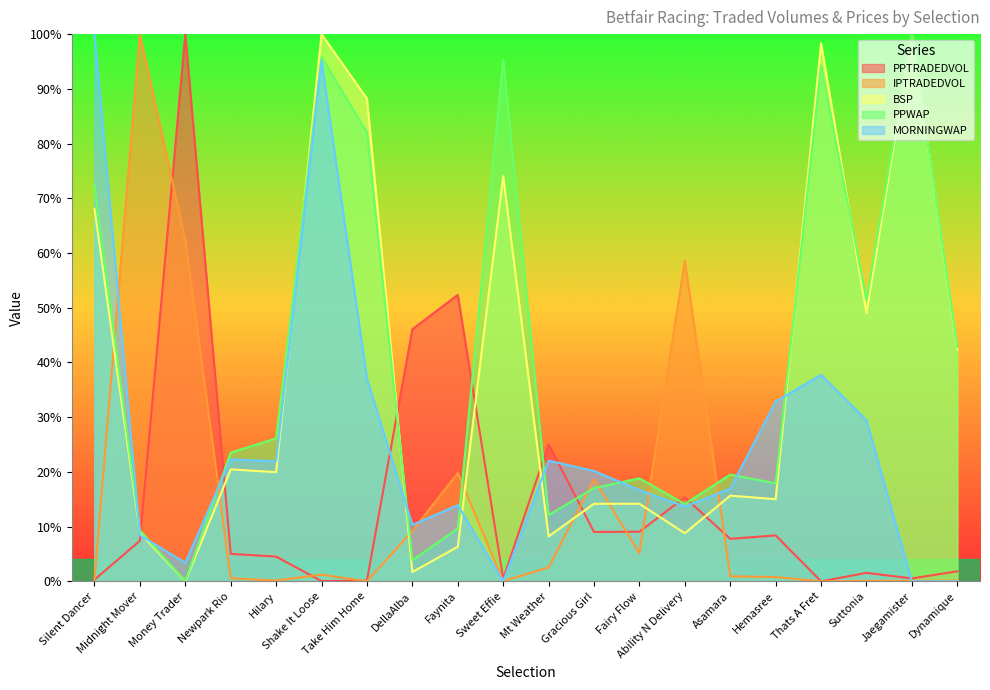

The PPWAP series shows 42.8 at Dynamique. True or false?

True